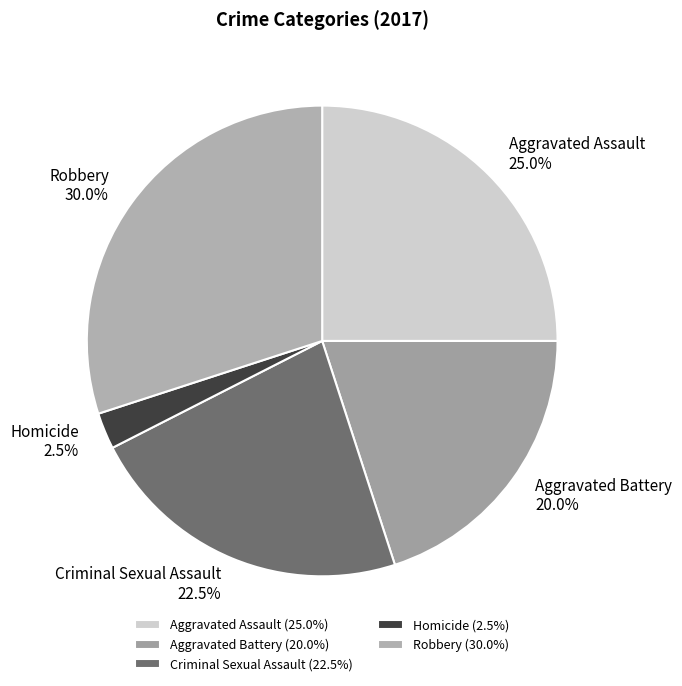

Between Aggravated Assault and Criminal Sexual Assault, which is larger?

Aggravated Assault